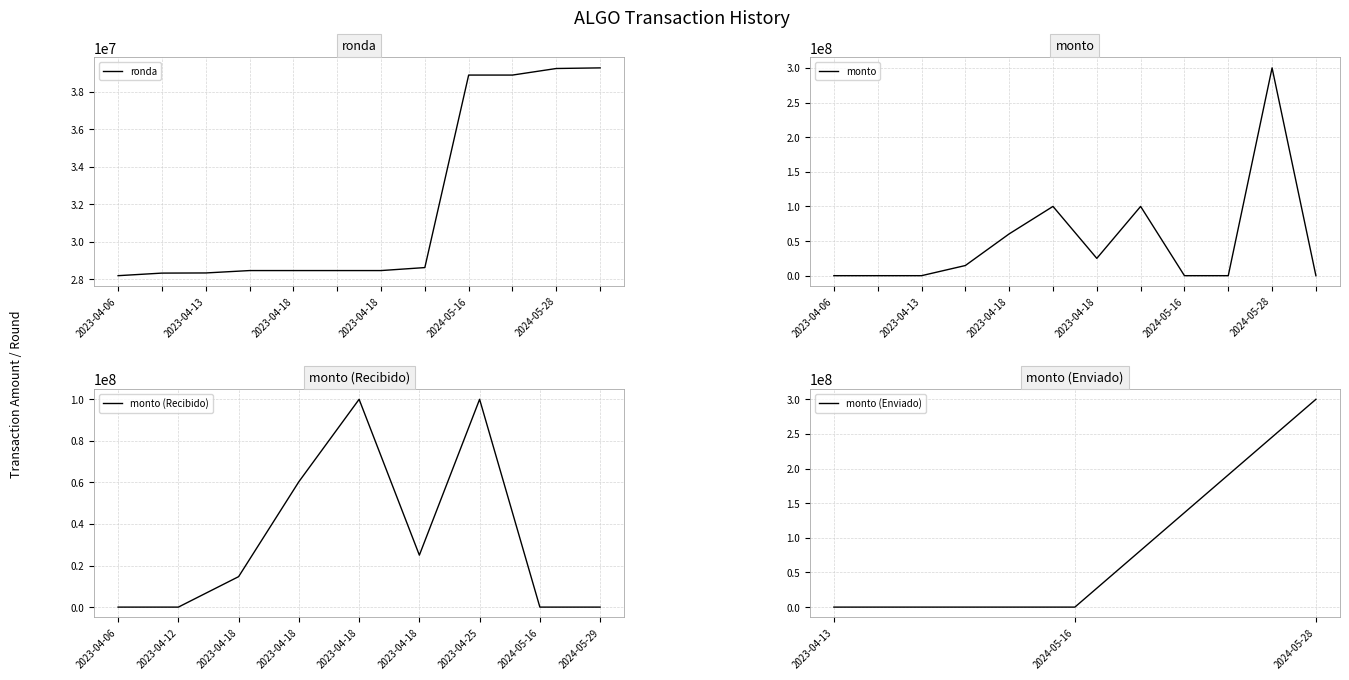

Which category has the highest value across all series?

2024-05-28